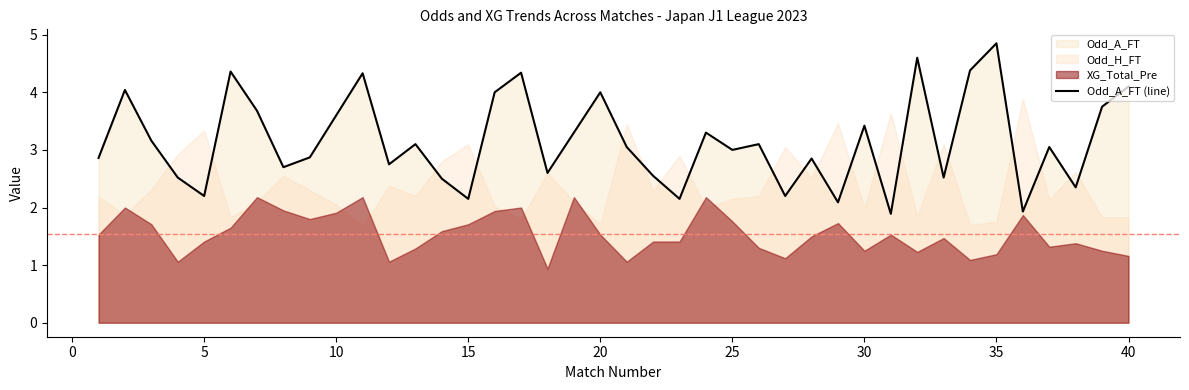

What is the difference between the maximum and minimum values?

3.0